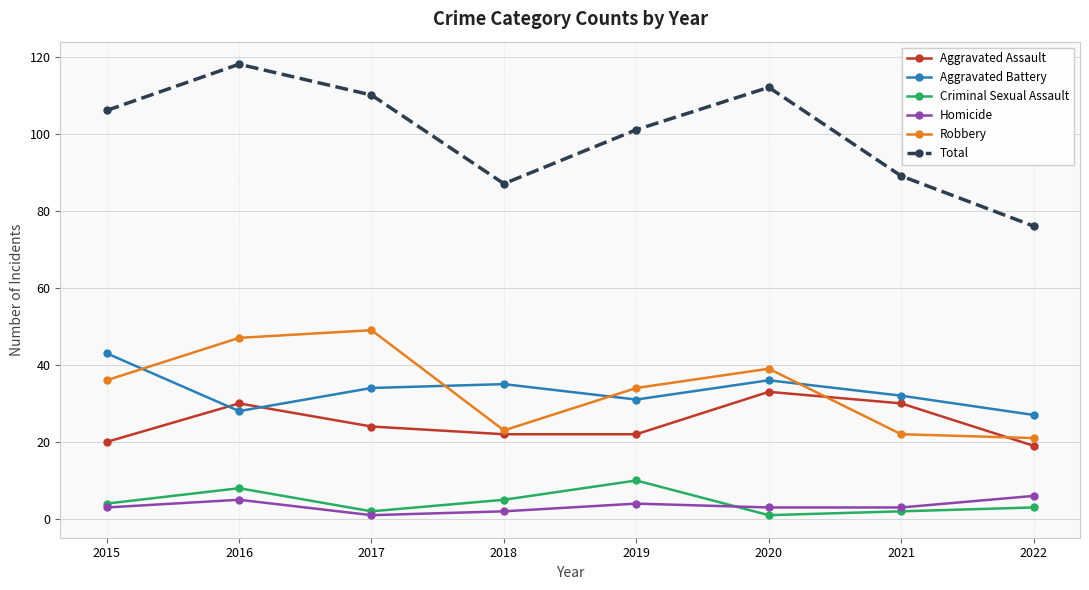

True or false: Homicide and Robbery cross at least once.

False